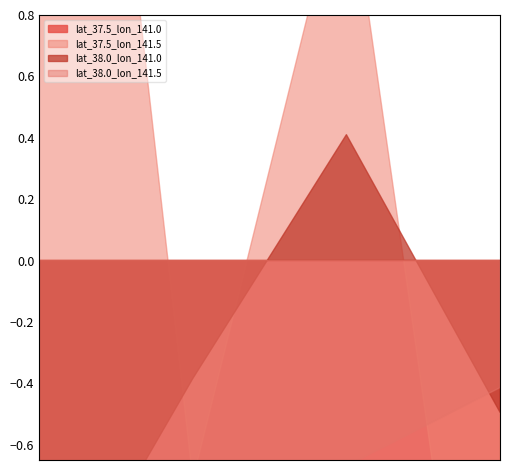

Rank the series at 3 from highest to lowest value.

lat_38.0_lon_141.5, lat_38.0_lon_141.0, lat_37.5_lon_141.5, lat_37.5_lon_141.0